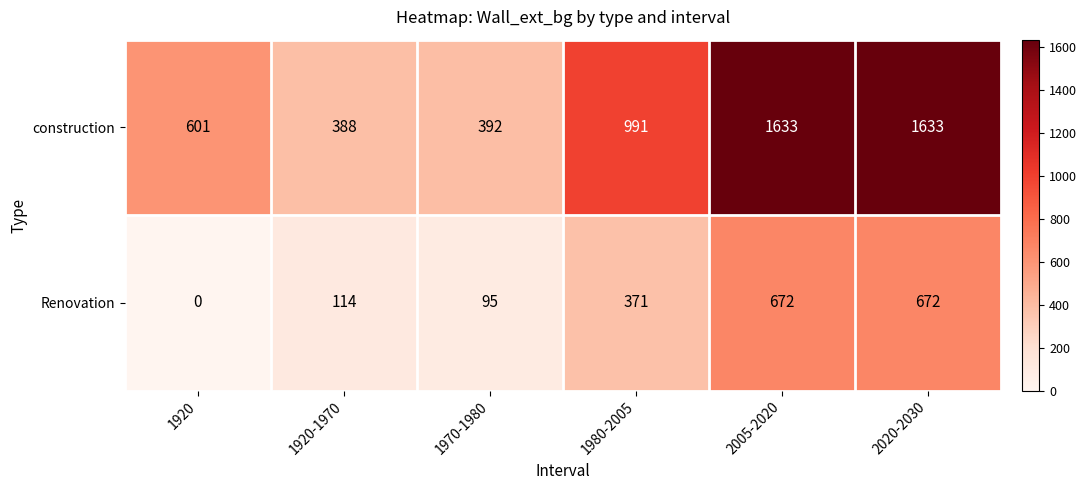

What is the total value across all series at 2020-2030?

2305